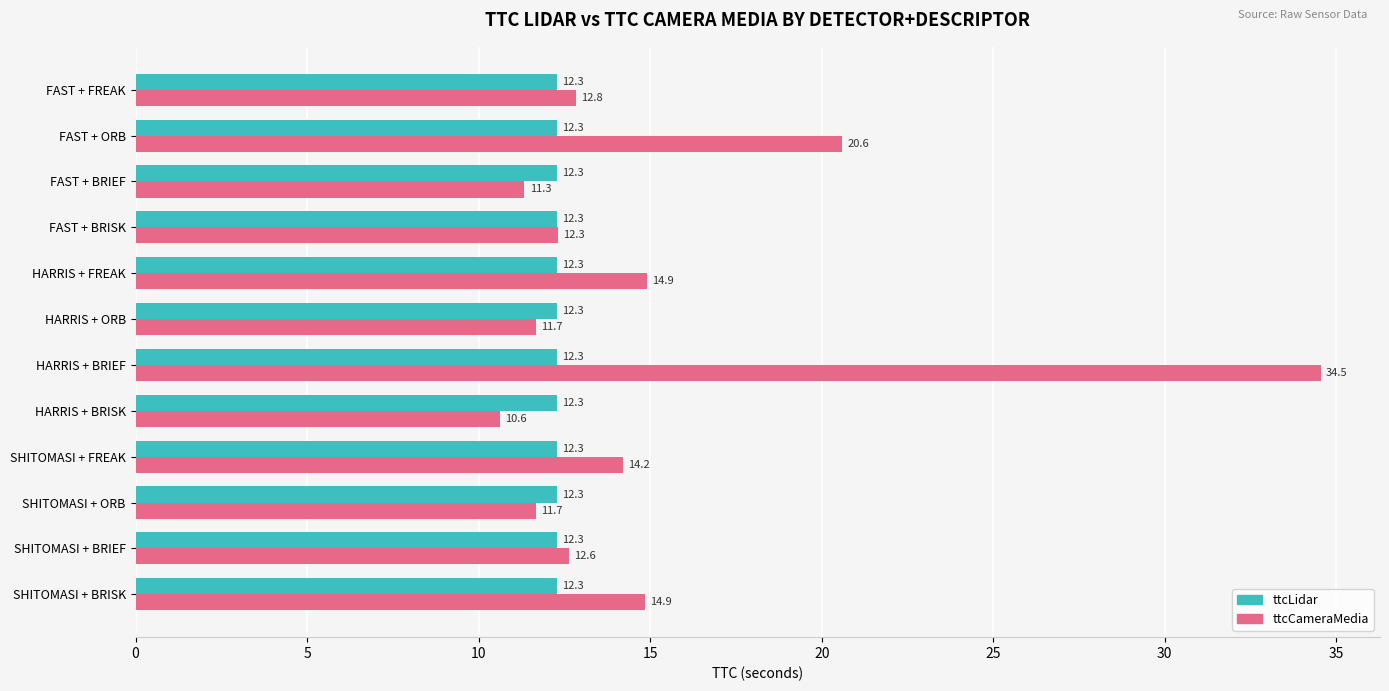

What is the difference between the ttcCameraMedia values at SHITOMASI + ORB and SHITOMASI + BRISK?

3.2